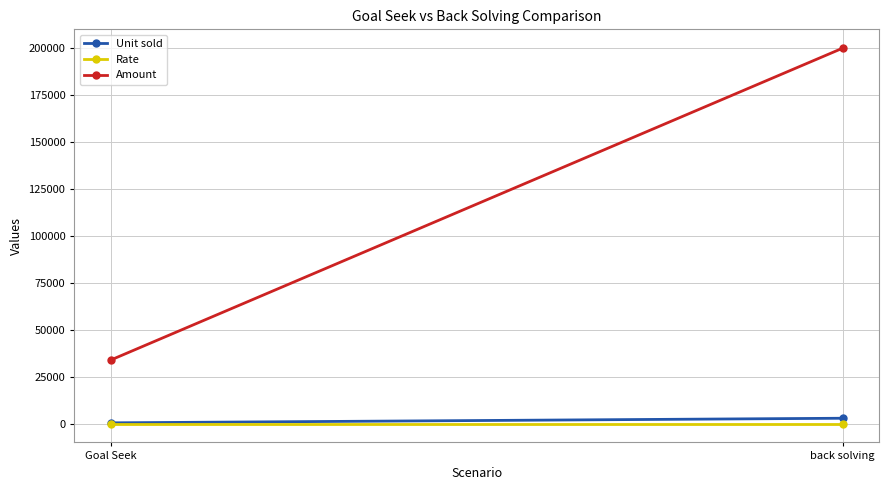

What is the difference between the highest and lowest values at Goal Seek?

33932.0